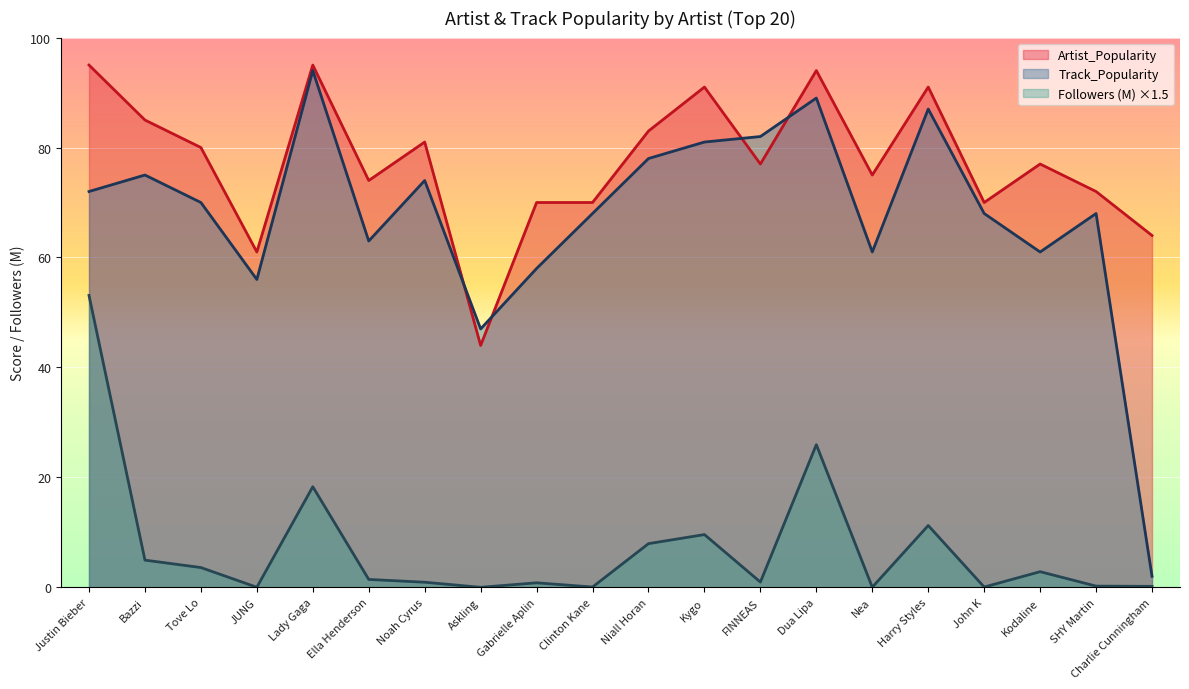

How many interior local peaks does the Followers_M series have?

6